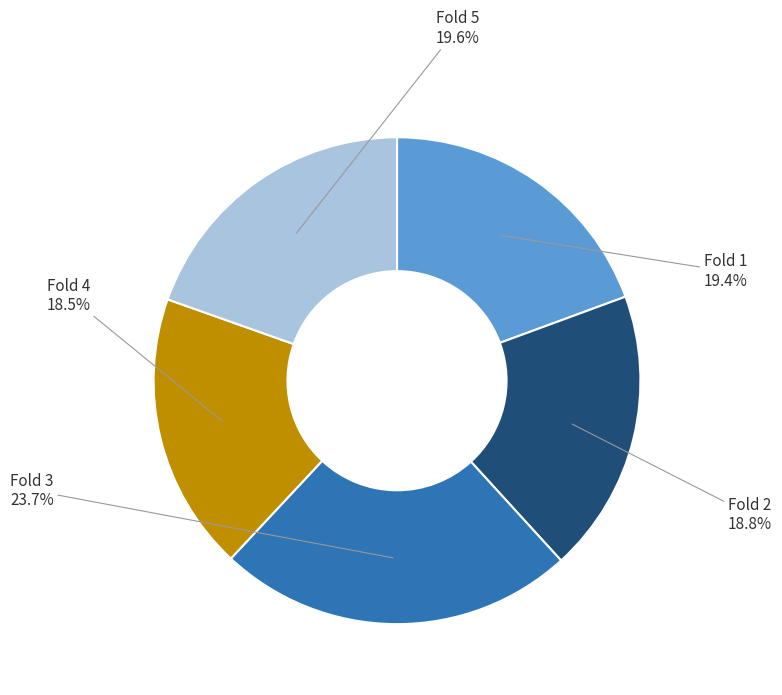

Between Fold 2 and Fold 1, which is larger?

Fold 1